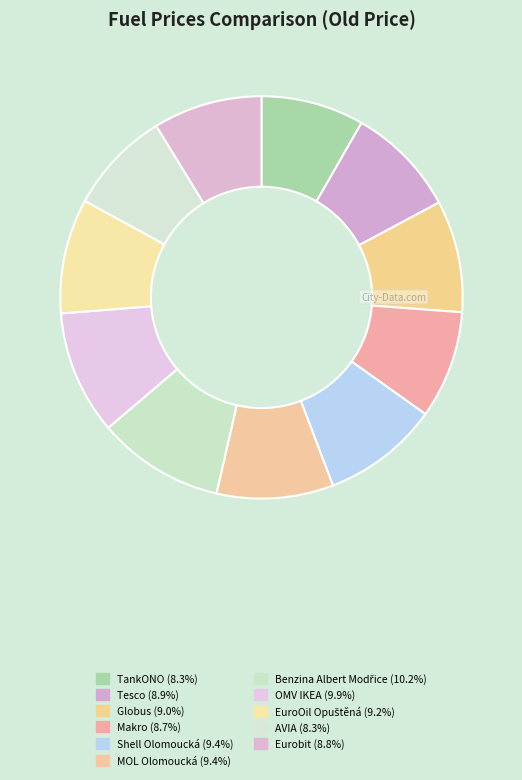

To the nearest percent, what portion does Shell Olomoucká represent?

9%